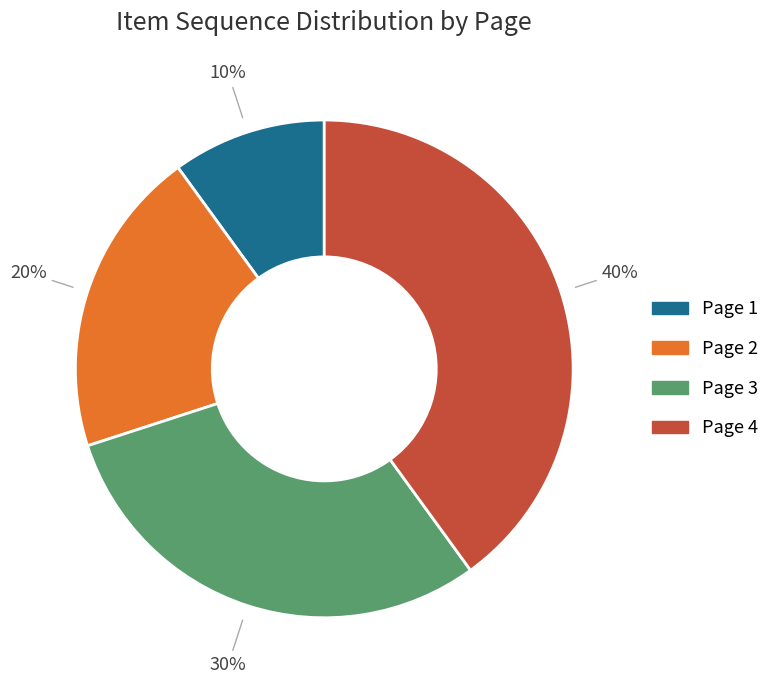

What is the smallest slice in the pie chart?

Page 1